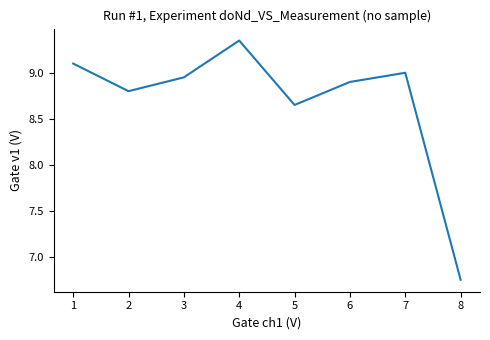

True or false: there are more than 0 points higher than both neighbors.

True